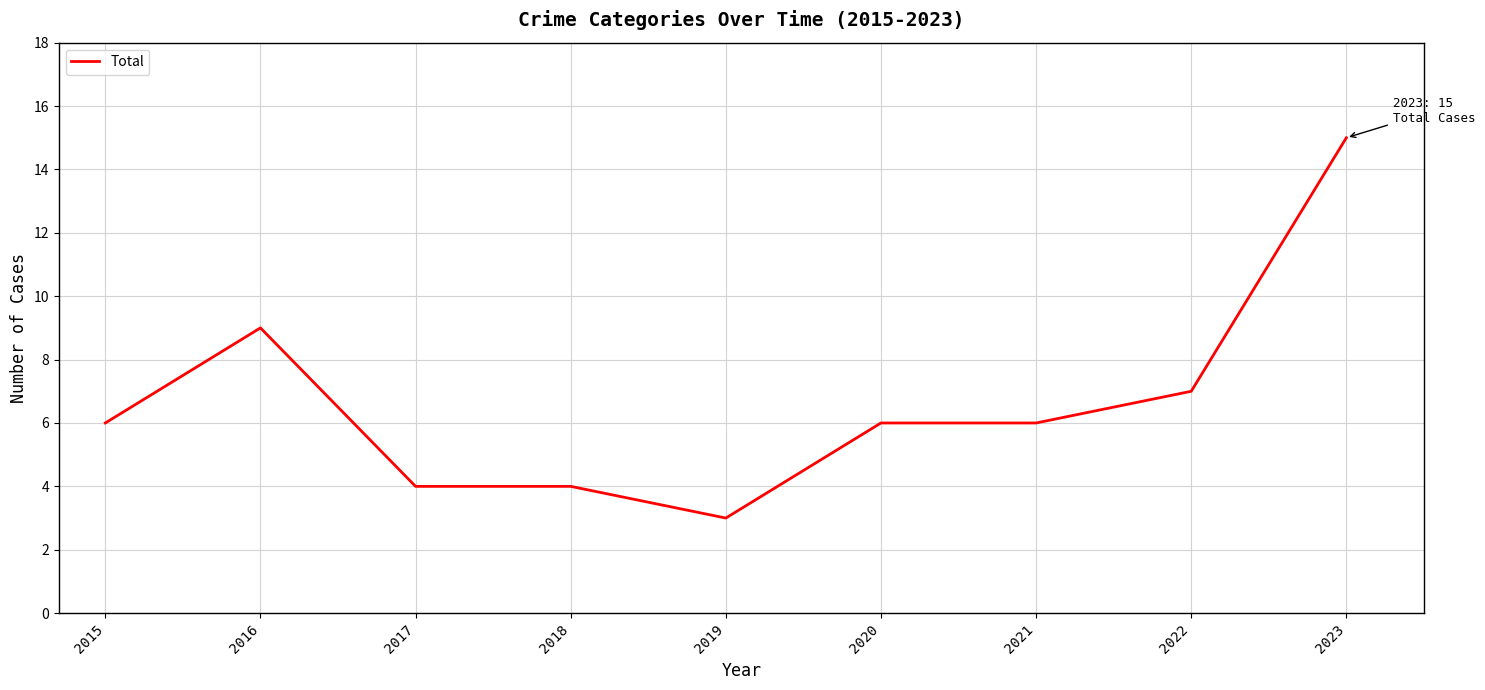

Reading left to right, what are all the values shown in this chart?

6	9	4	4	3	6	6	7	15